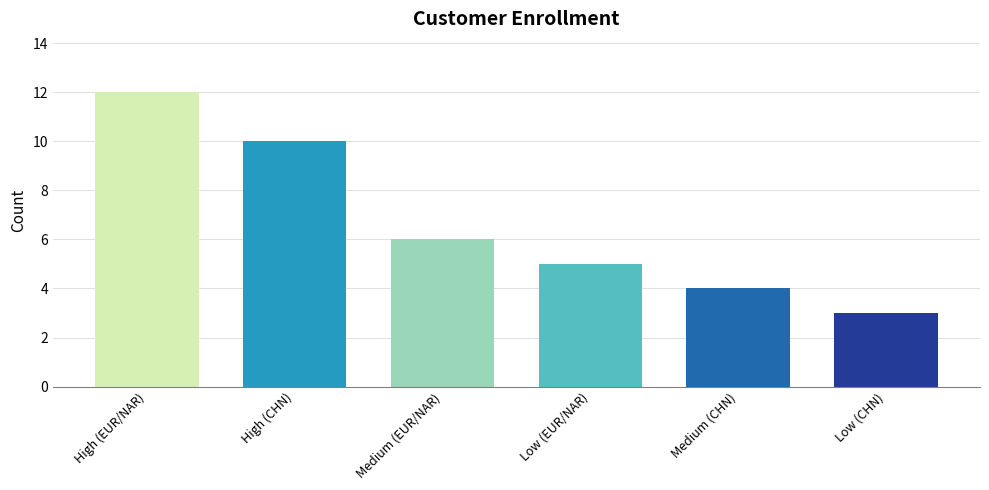

What is the average value?

7